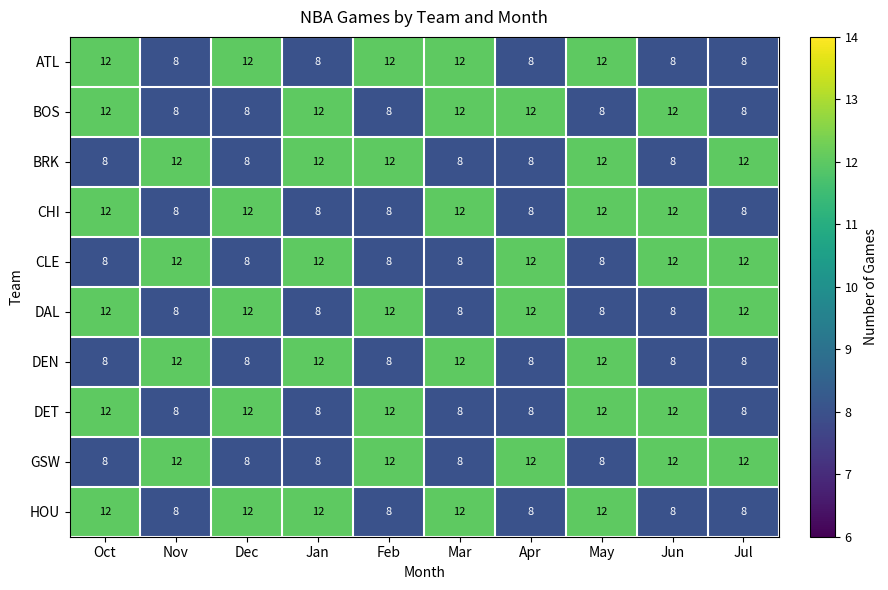

What is the minimum value shown in the chart?

8